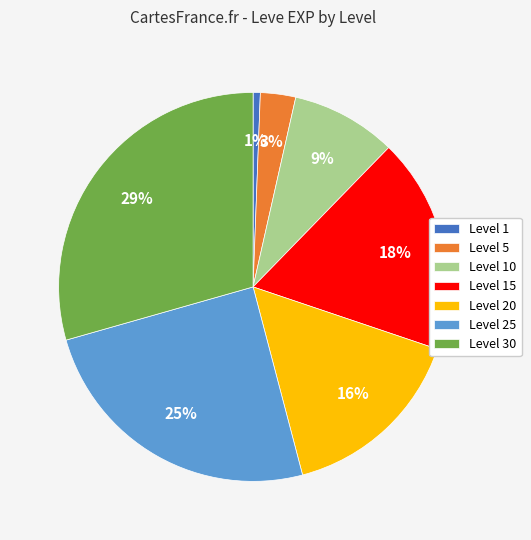

Which slice is the largest?

Level 30